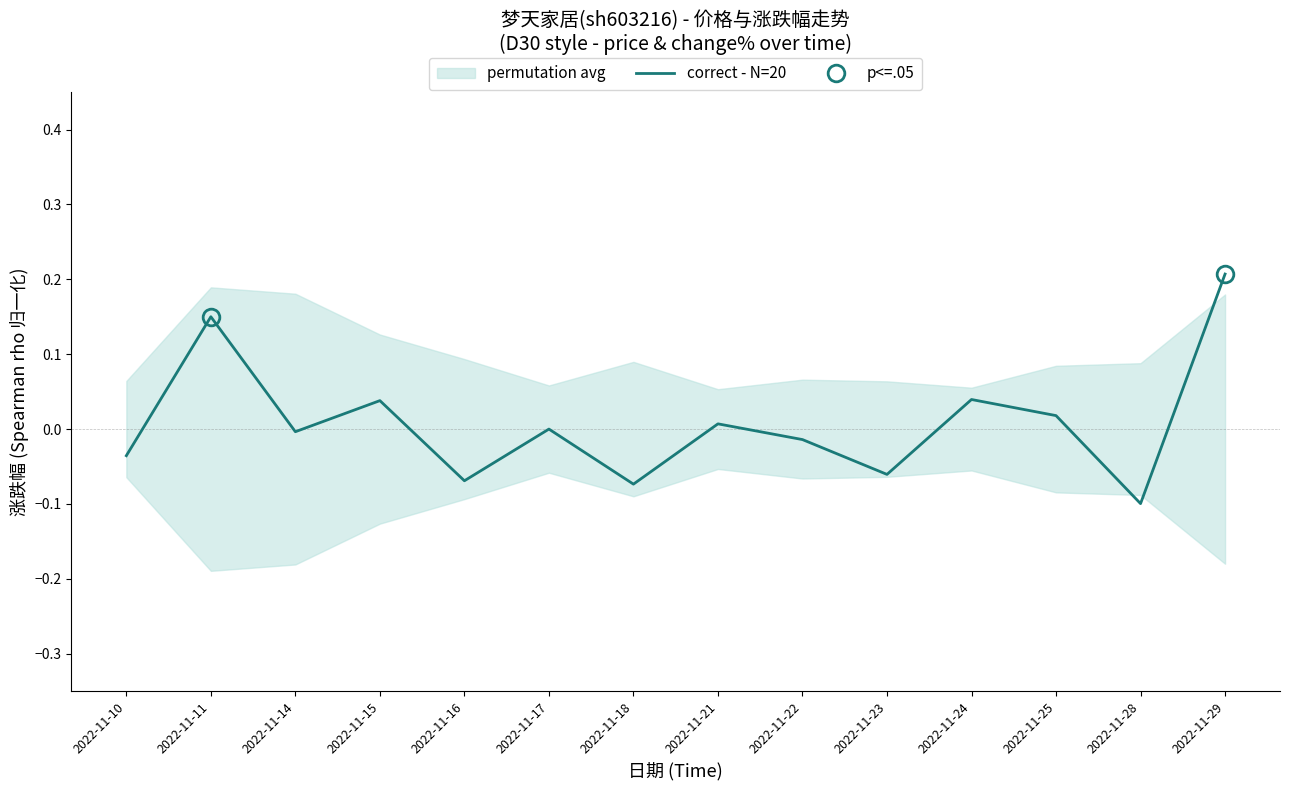

Which label corresponds to the smallest value in the chart?

2022-11-28